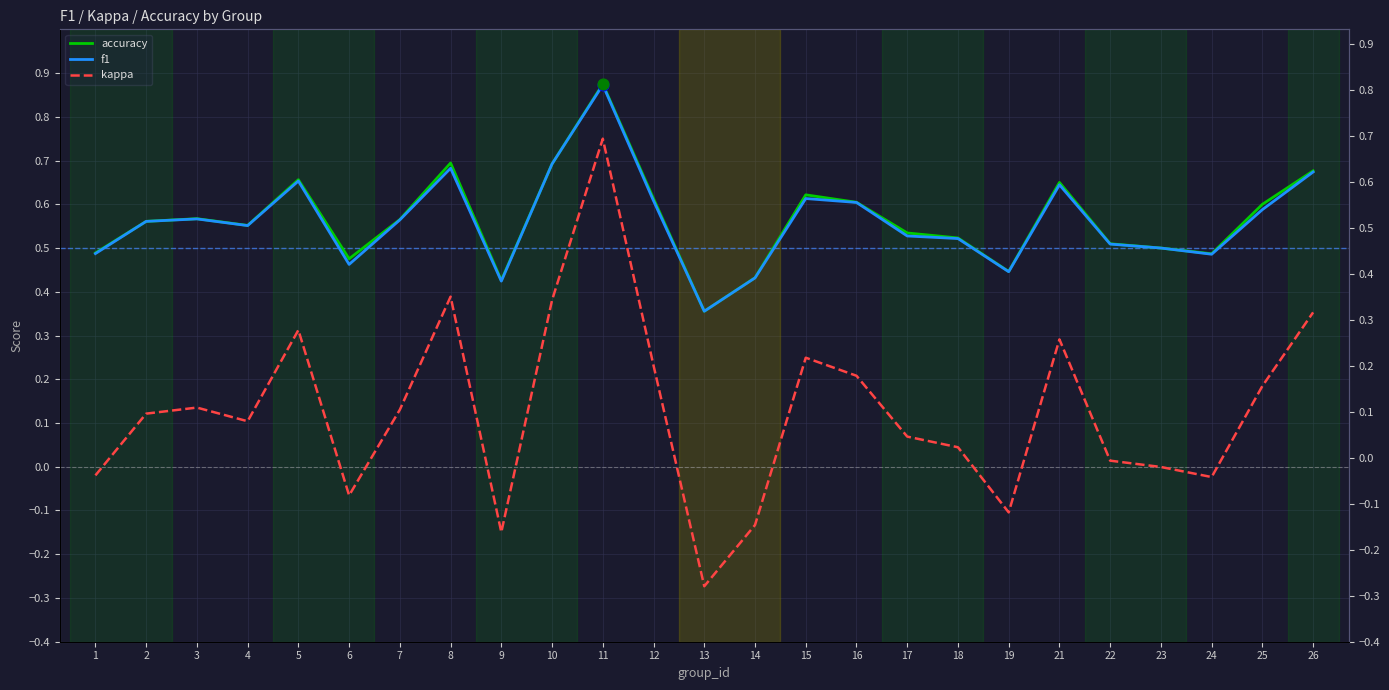

Which series contains the lowest Y value?

kappa